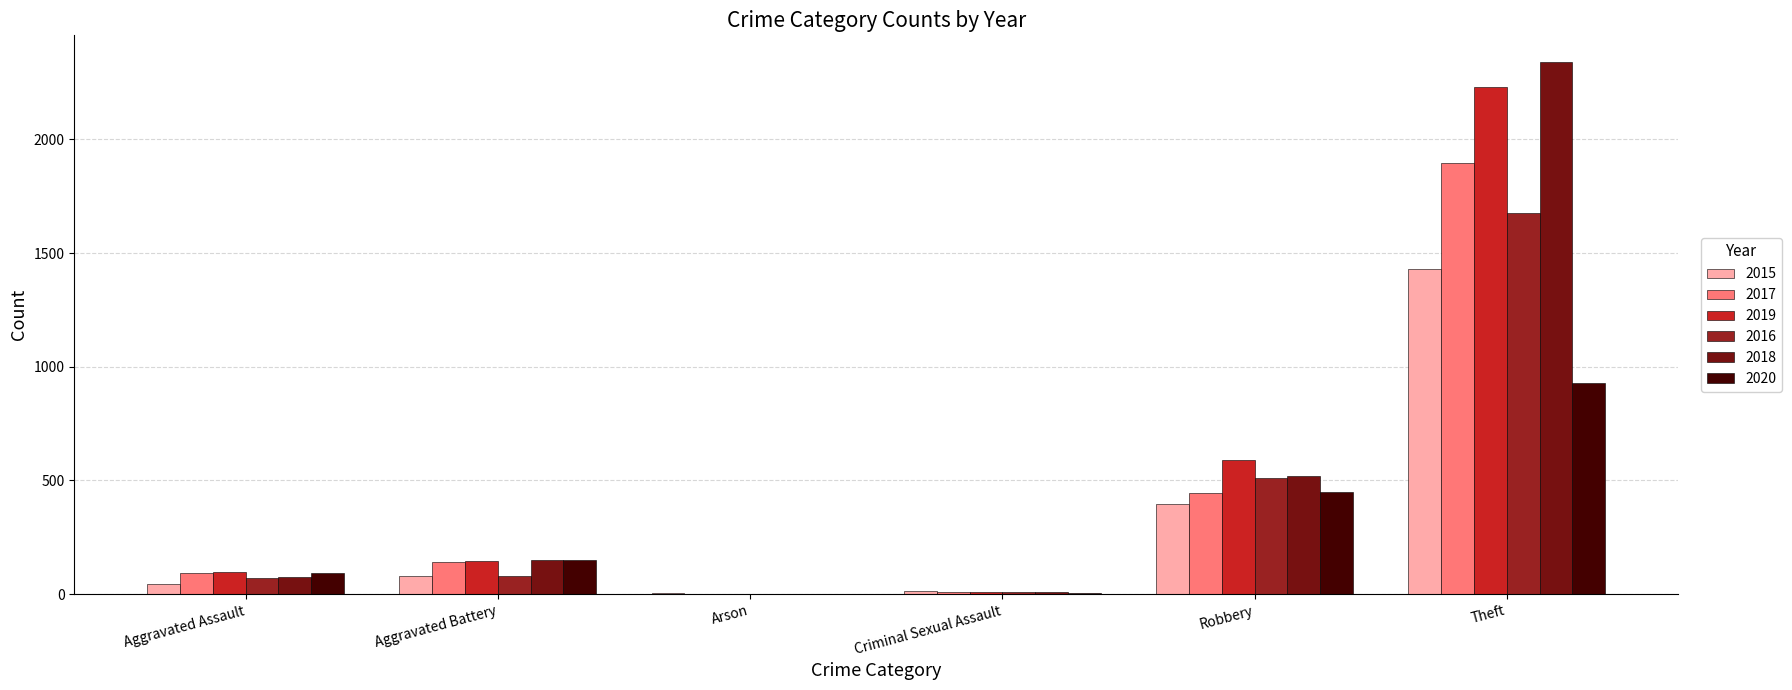

Are the bars grouped side by side (vs. stacked)?

Yes